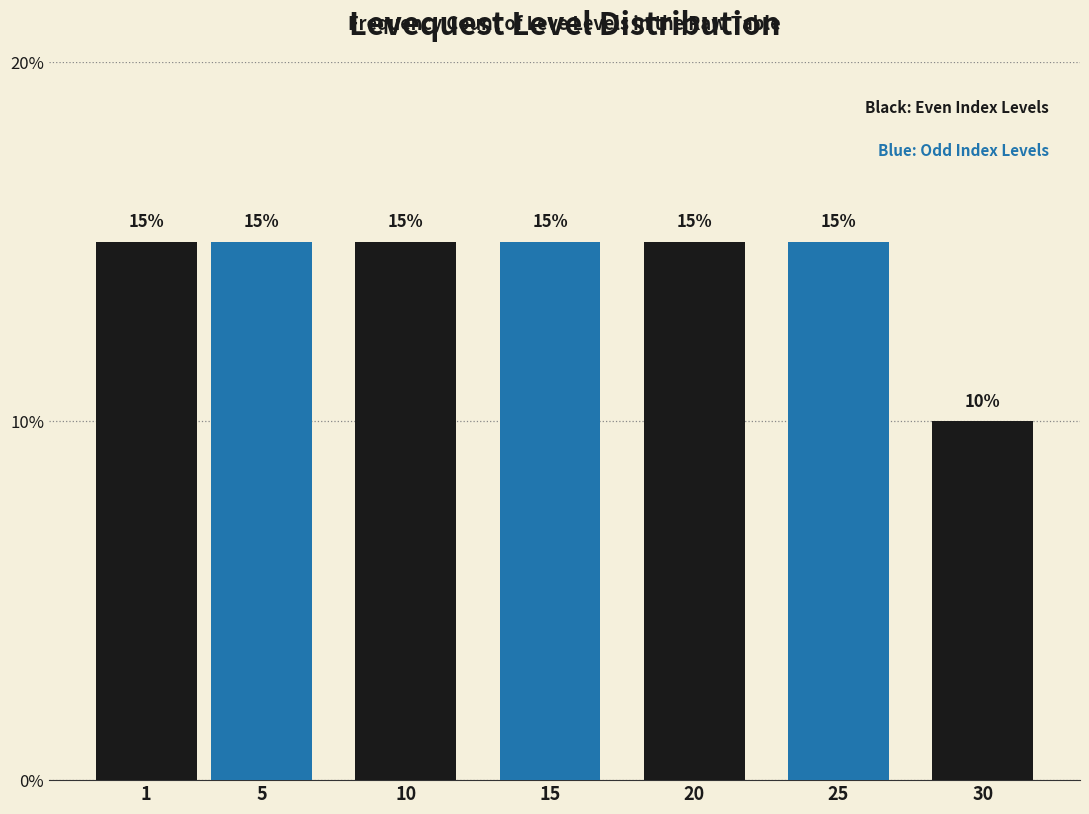

Reading left to right, list all the values displayed in this chart.

15	15	15	15	15	15	10